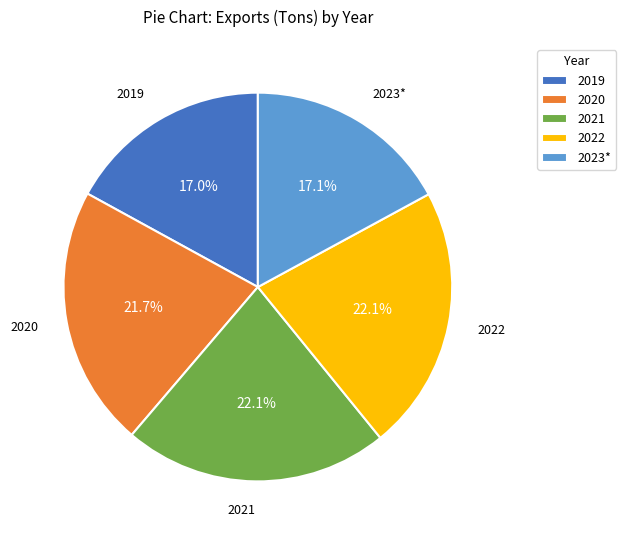

Combined, do 2022 and 2021 account for over 50%?

No